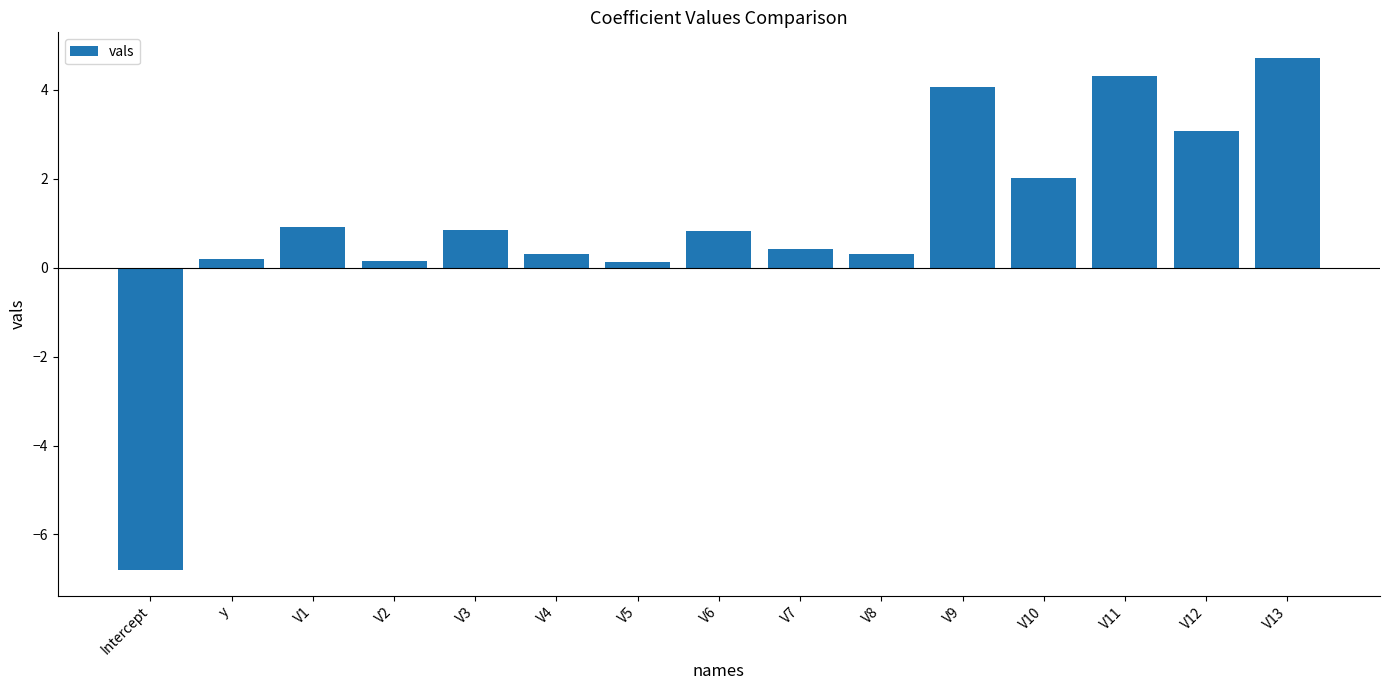

What position from the left is V7?

9